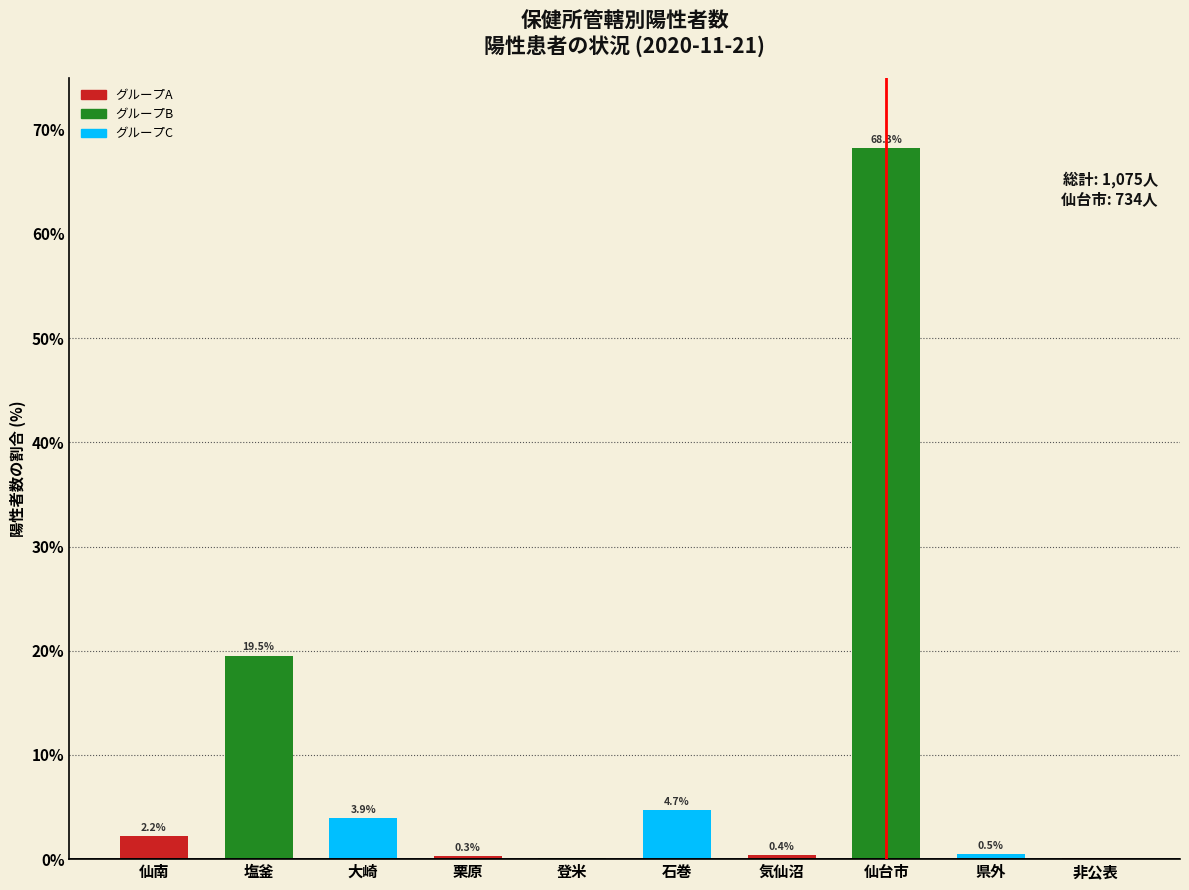

At which label does the data first exceed 2?

仙南